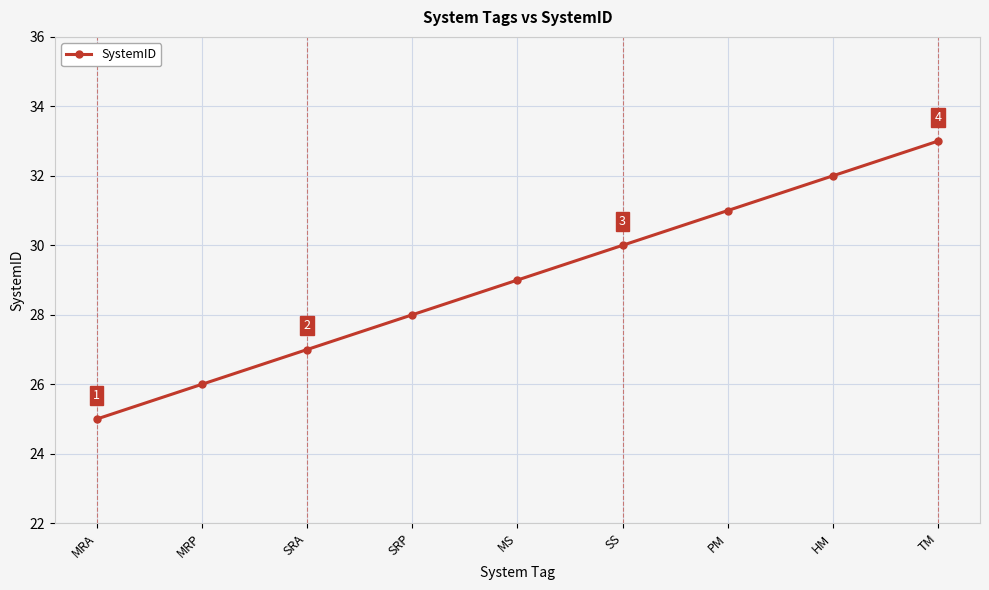

What is the value of the 4th point from the left?

28